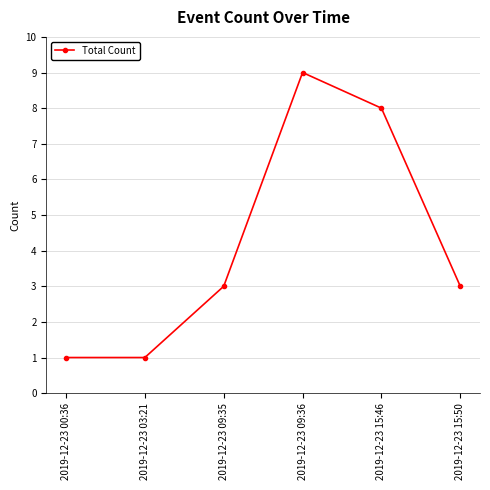

How many values are between 1 and 8?

5